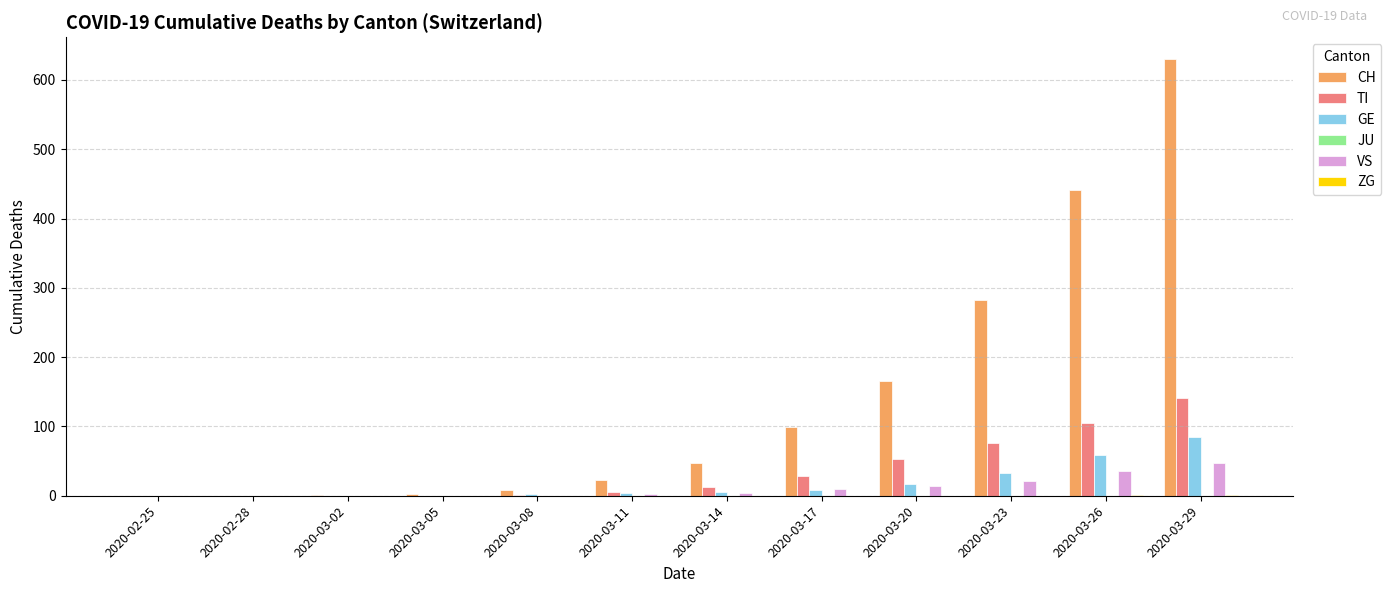

Which series has the largest total across all categories?

CH